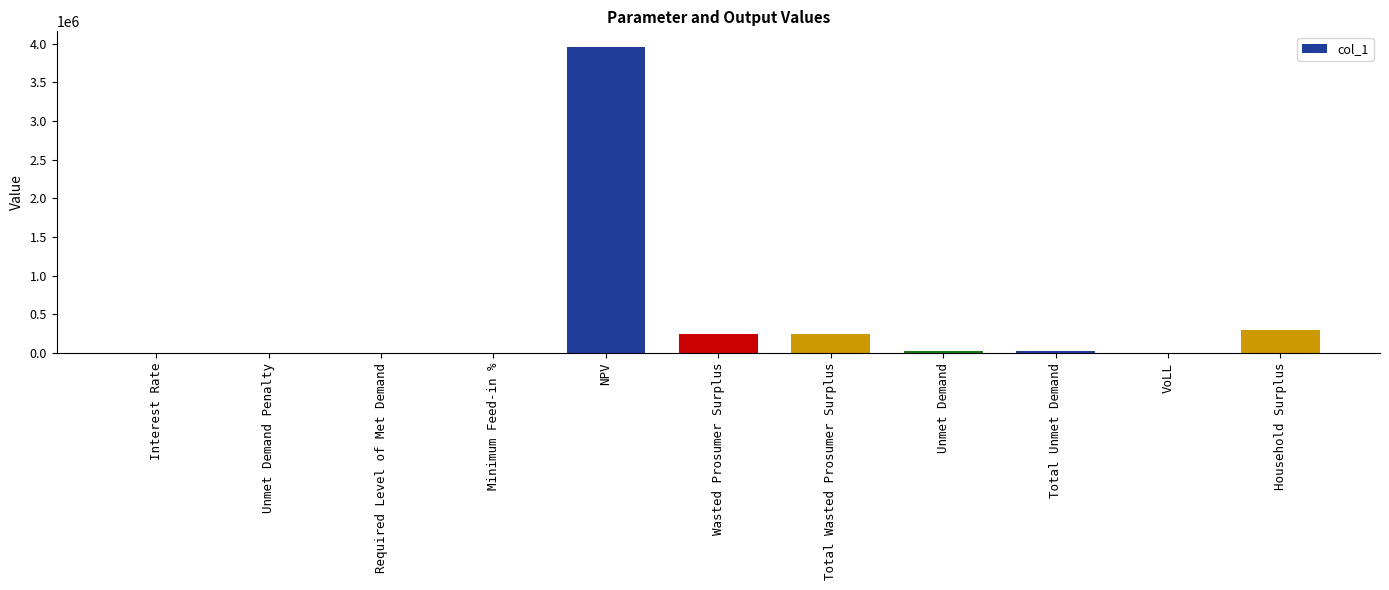

Which category has the highest value across all series?

NPV